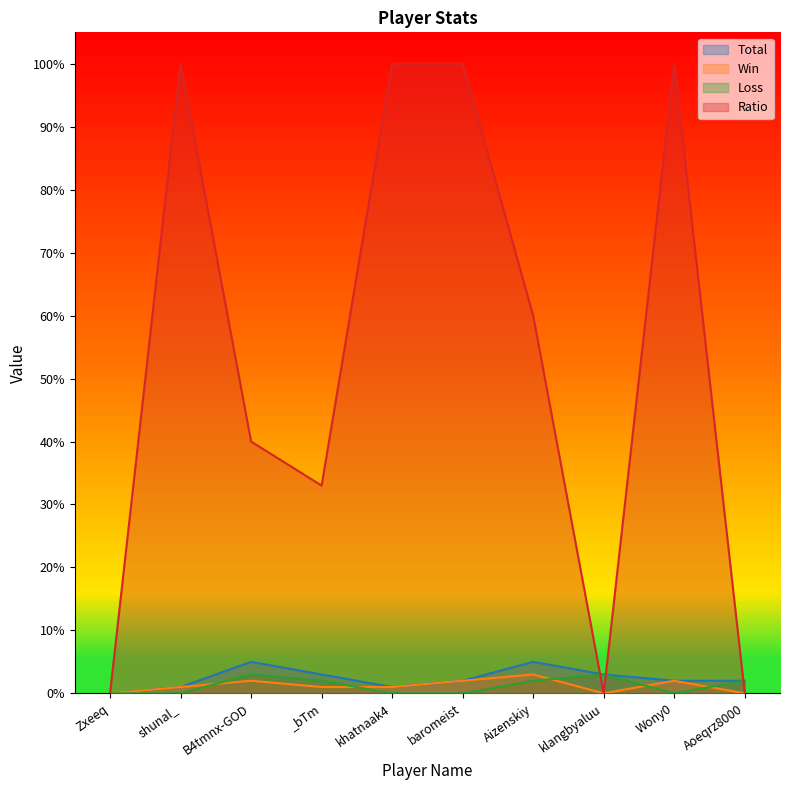

True or false: Ratio has a value of 50 at _bTm.

False